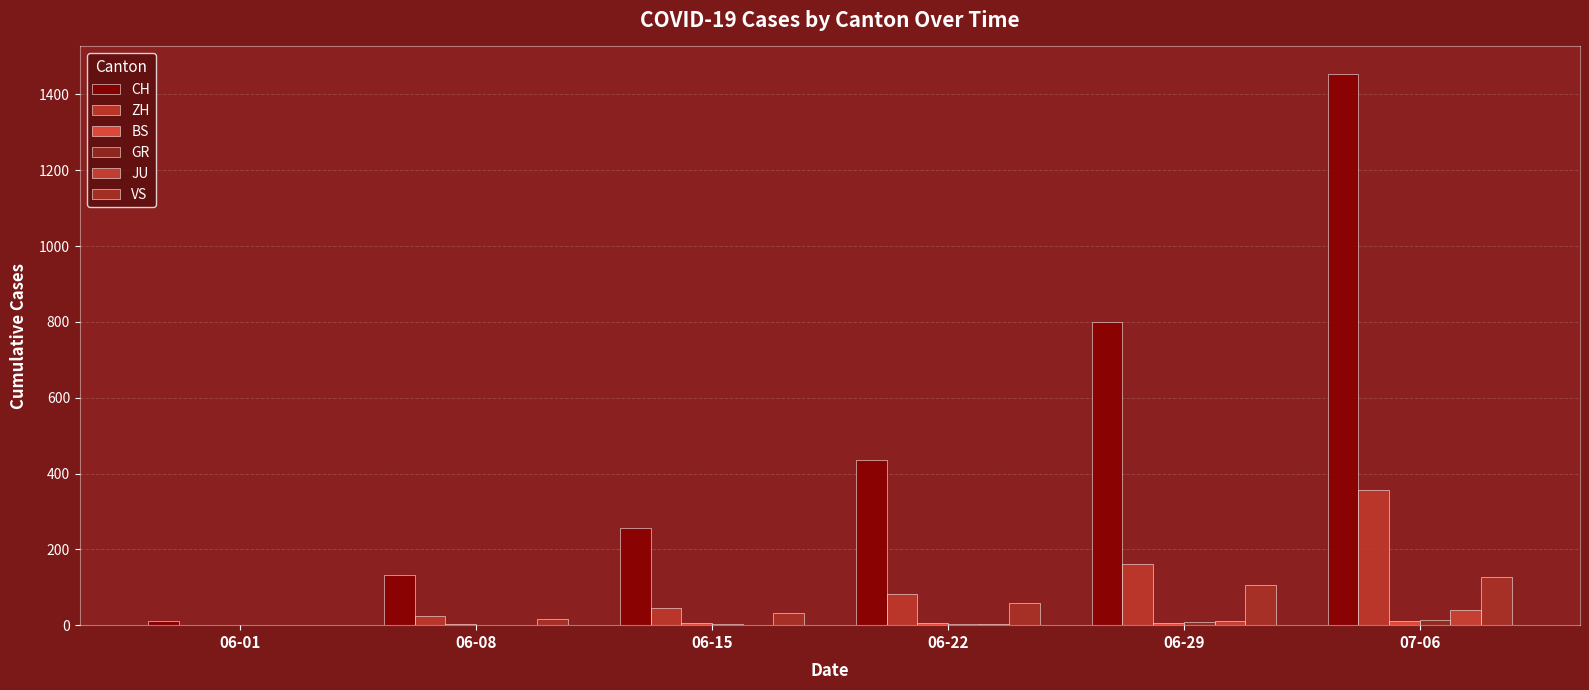

Reading right to left, list all the values displayed in this chart.

CH: 1454	800	436	257	132	12
ZH: 357	161	83	45	23	0
BS: 12	7	7	5	4	0
GR: 13	8	3	2	1	0
JU: 39	11	3	1	0	0
VS: 126	105	58	32	15	1